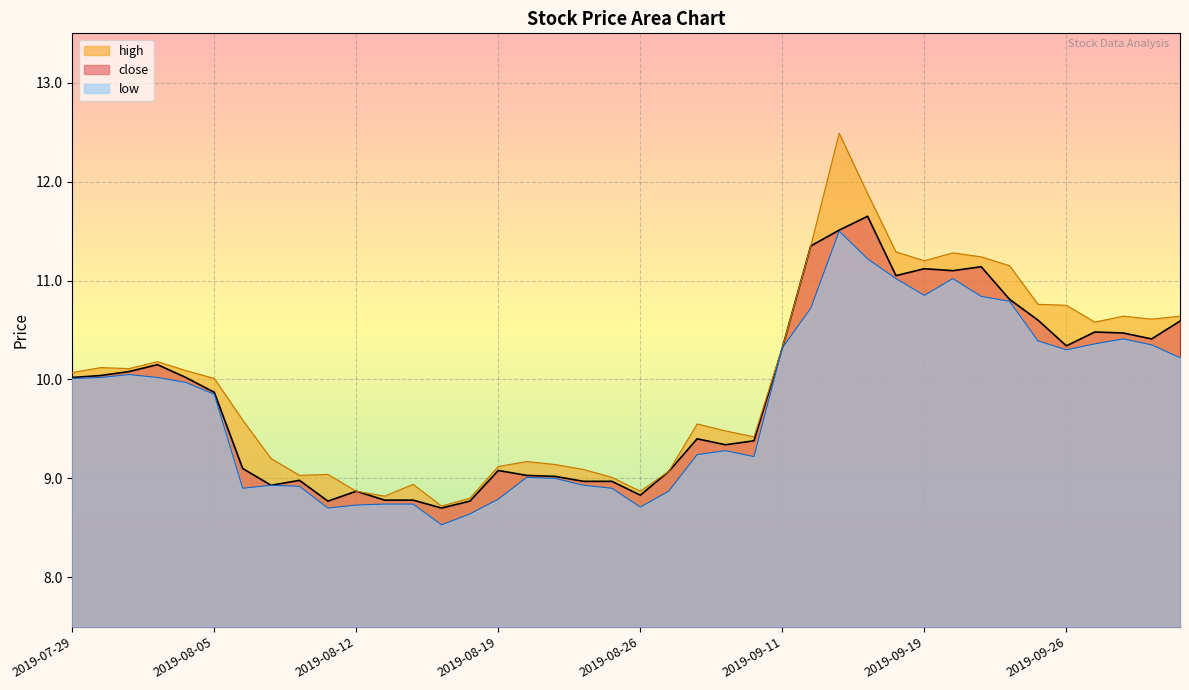

What value does the close series have at 2019-09-19?

11.1